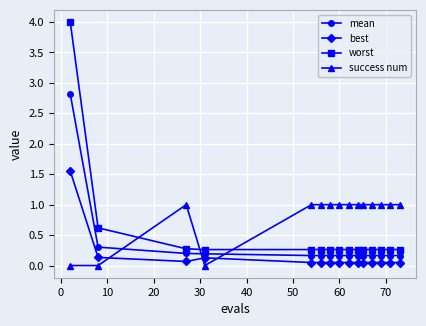

What is the value of the success num point at the 3rd from the left?

1.0